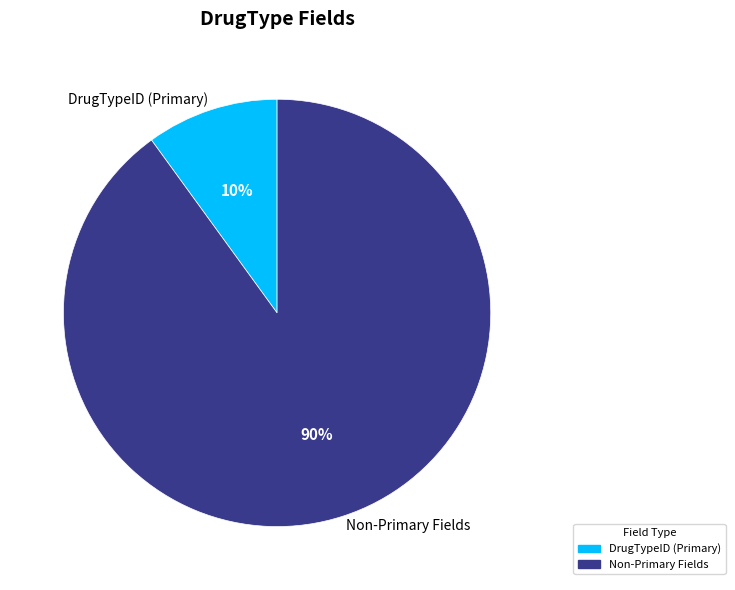

What is the smallest slice in the pie chart?

DrugTypeID (Primary)